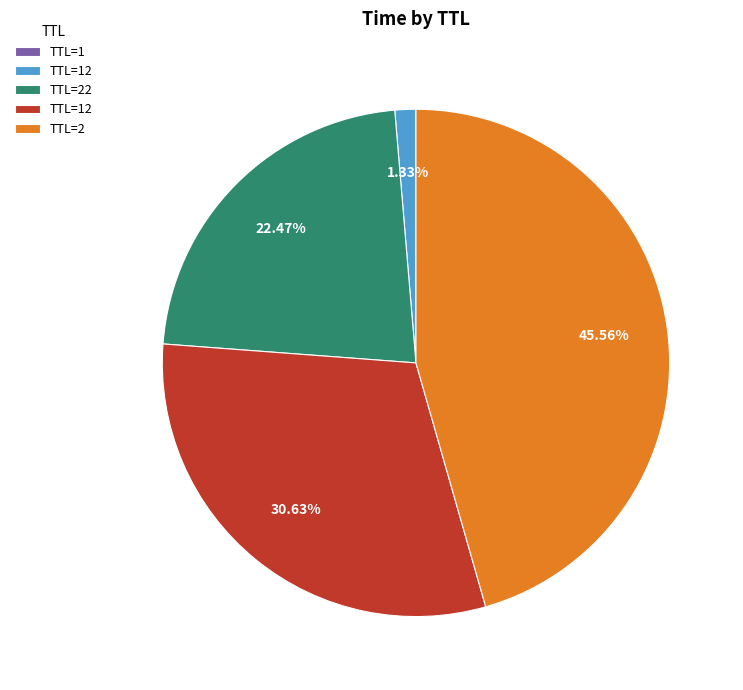

Is there a majority slice in this chart?

No